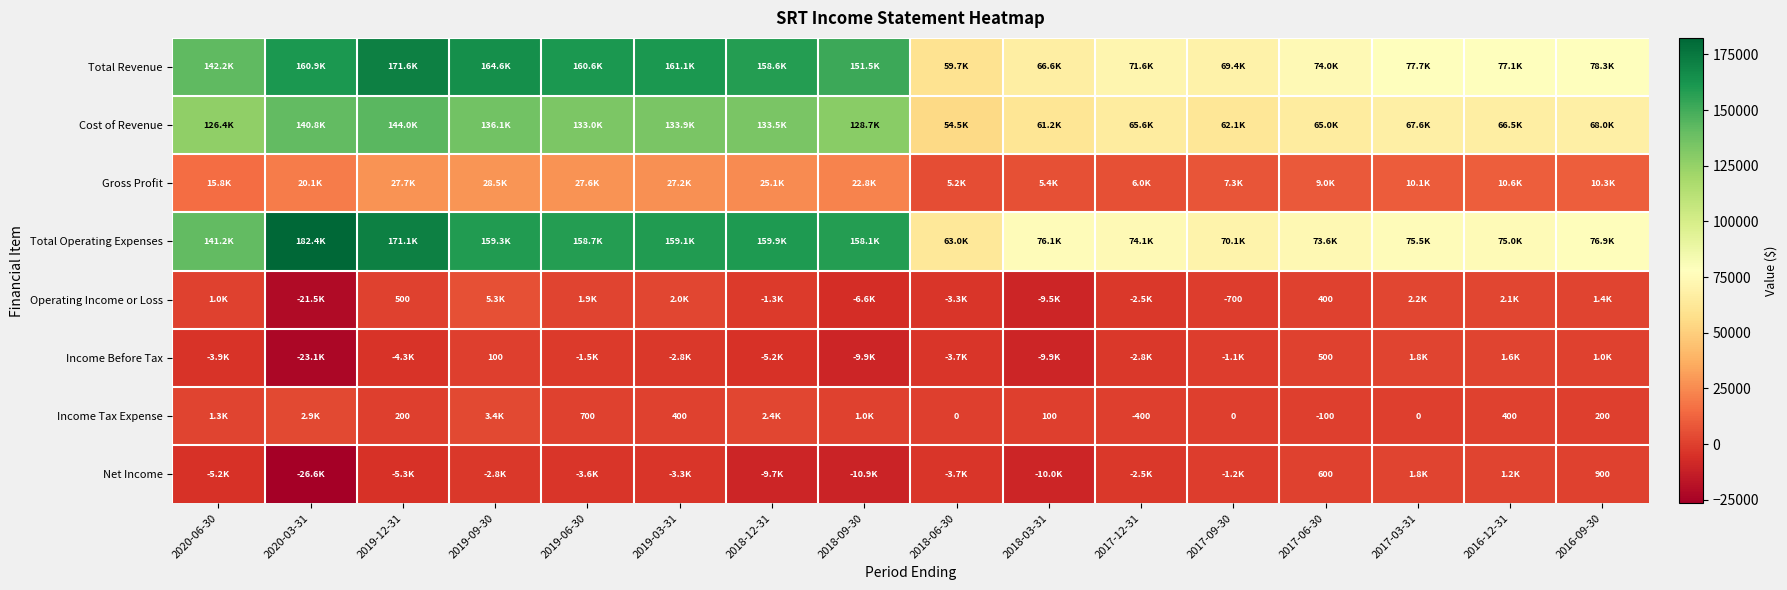

The Income Tax Expense series shows -100 at 2017-06-30. True or false?

True